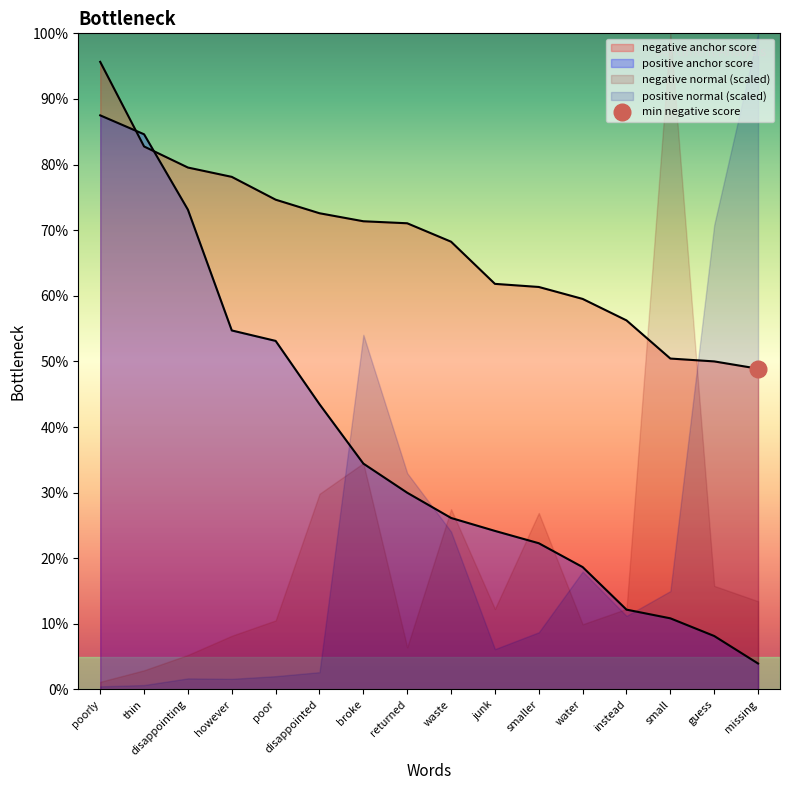

At how many categories does at least one series exceed 0?

16